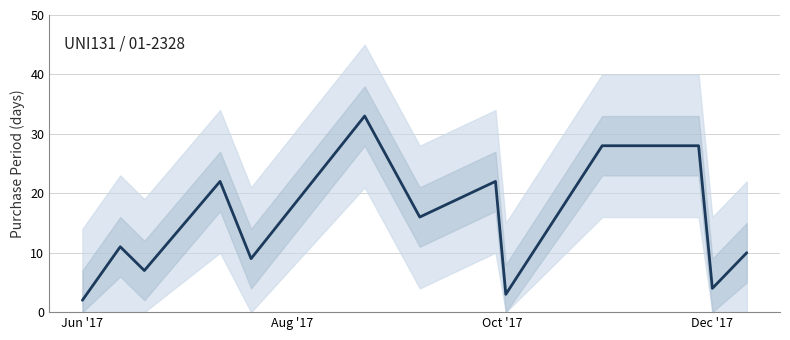

Reading left to right, extract all data points from this chart.

2	11	7	22	9	33	16	22	3	28	28	4	10